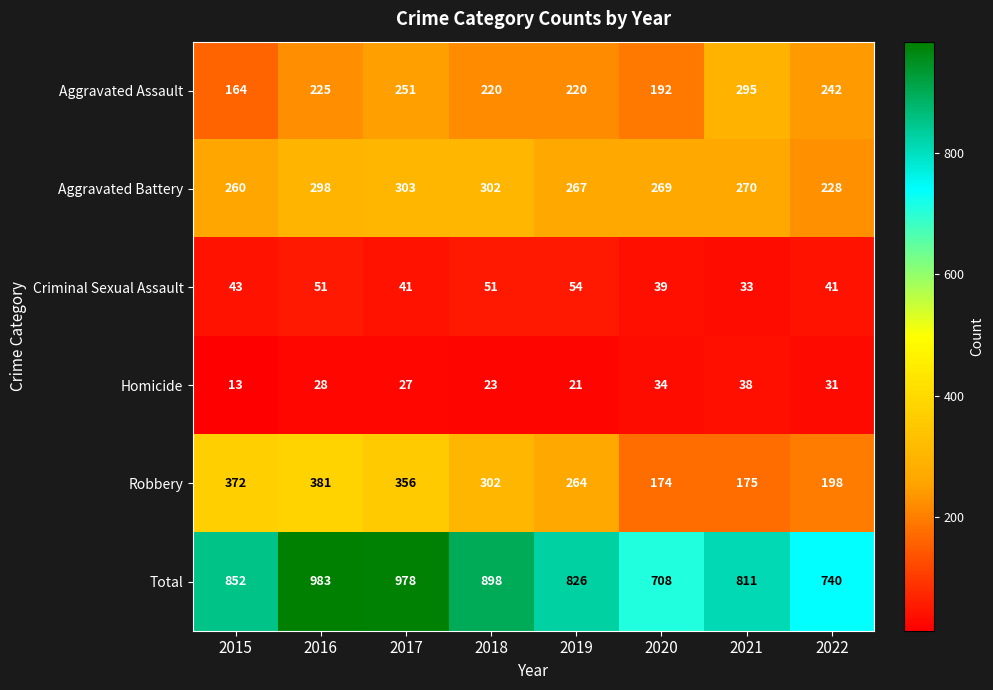

What is the difference between the maximum and minimum values in the Criminal Sexual Assault series?

21